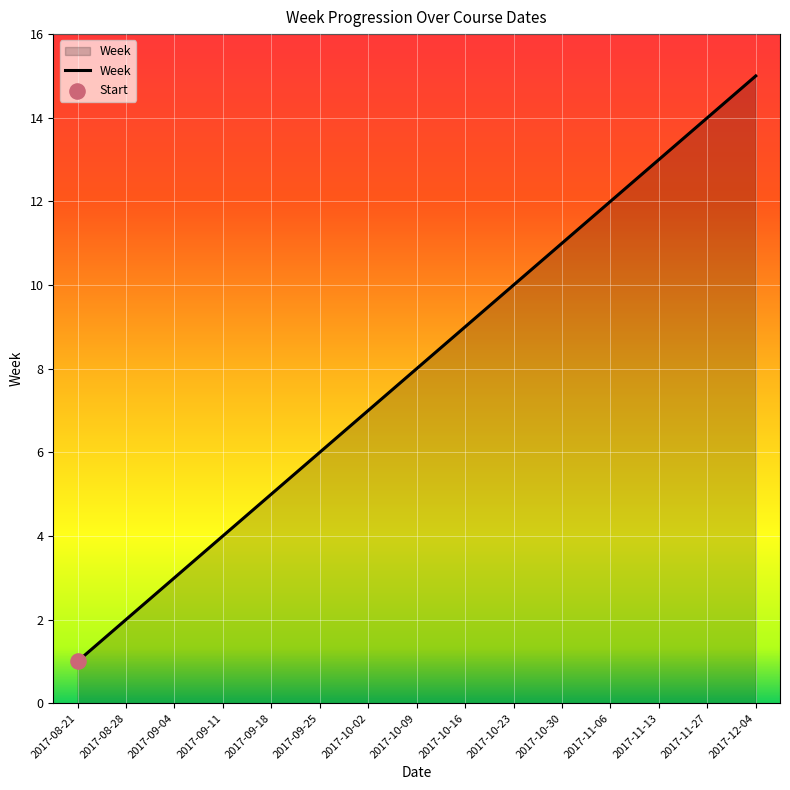

Which has a higher value, 2017-10-02 or 2017-08-28?

2017-10-02